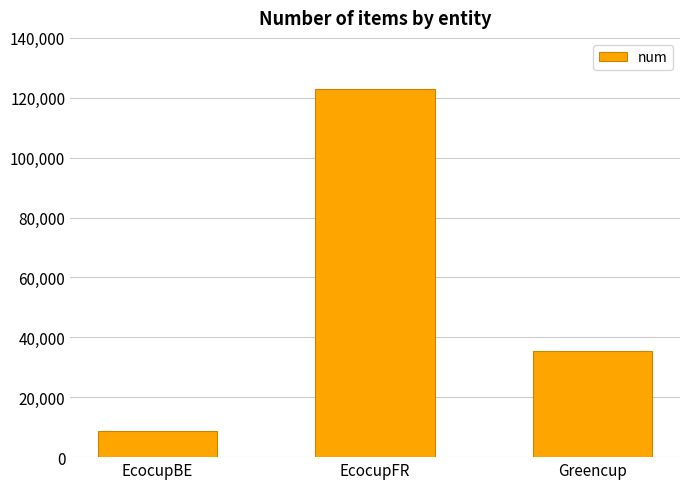

Reading left to right, transcribe all the data shown in this chart.

EcocupBE=8827	EcocupFR=122952	Greencup=35430